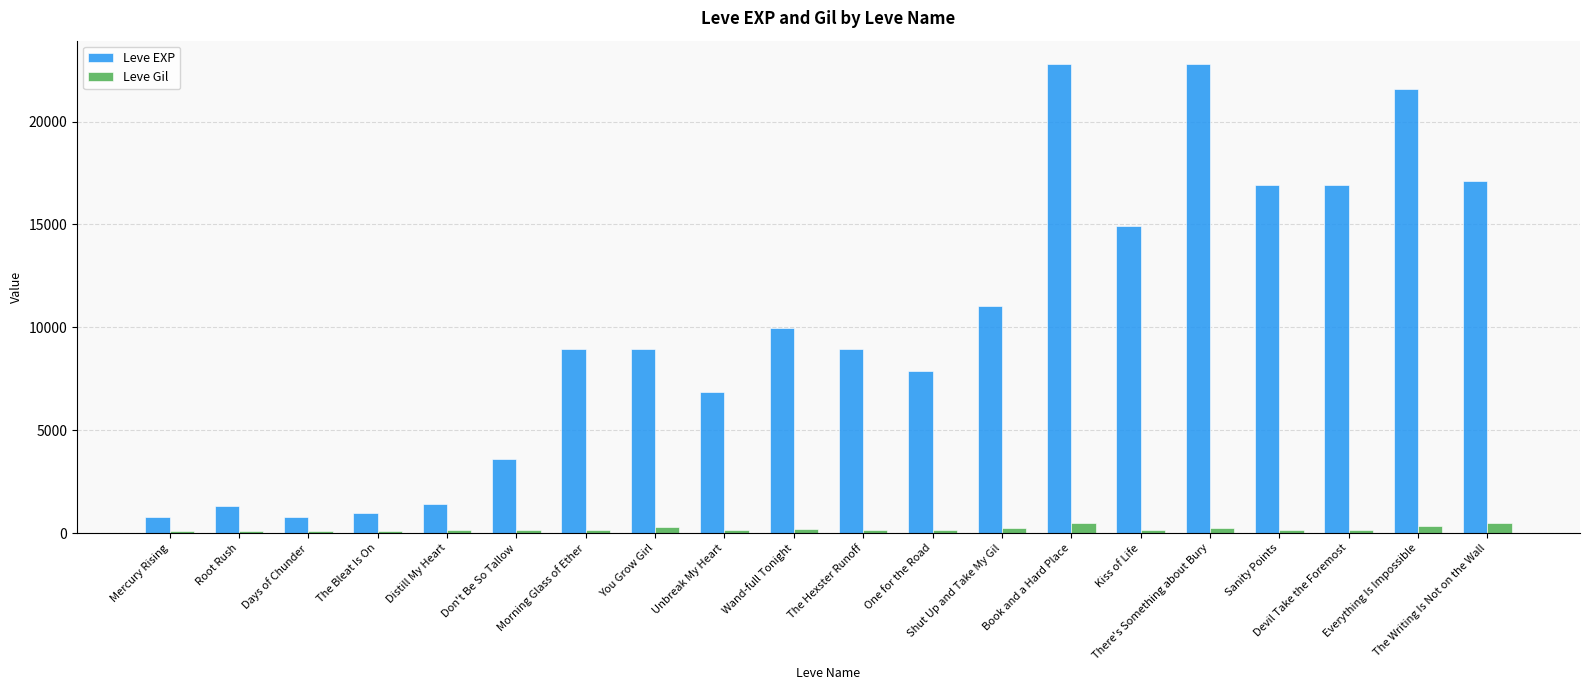

What is the greatest value displayed?

22790